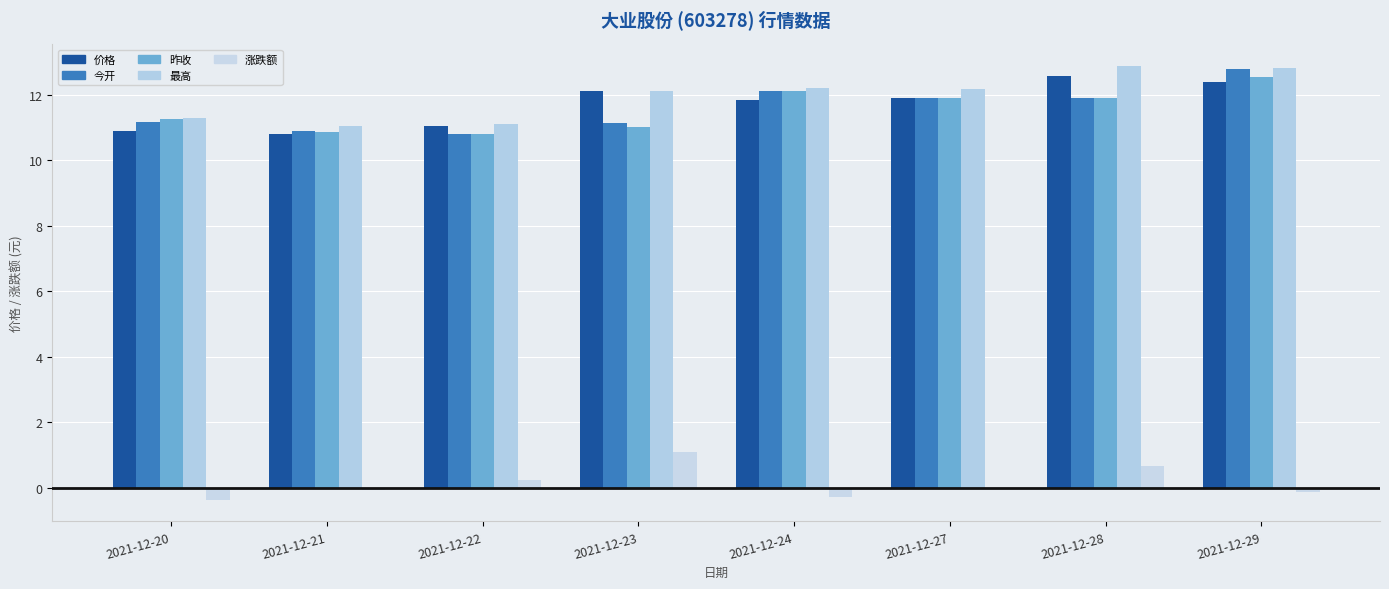

Are the bars grouped side by side (vs. stacked)?

Yes